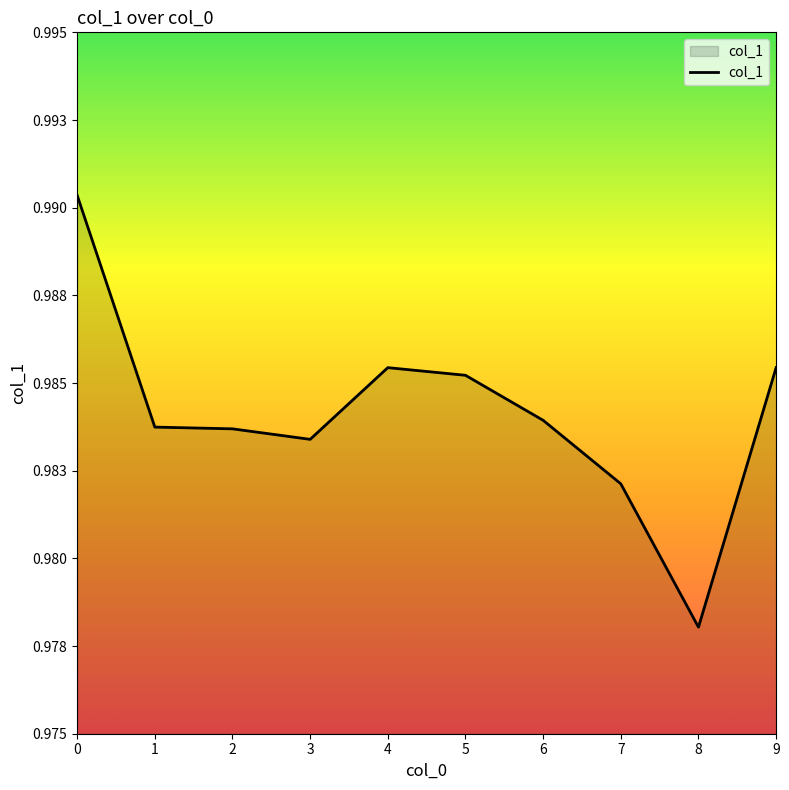

What is the maximum value shown in the chart?

1.0